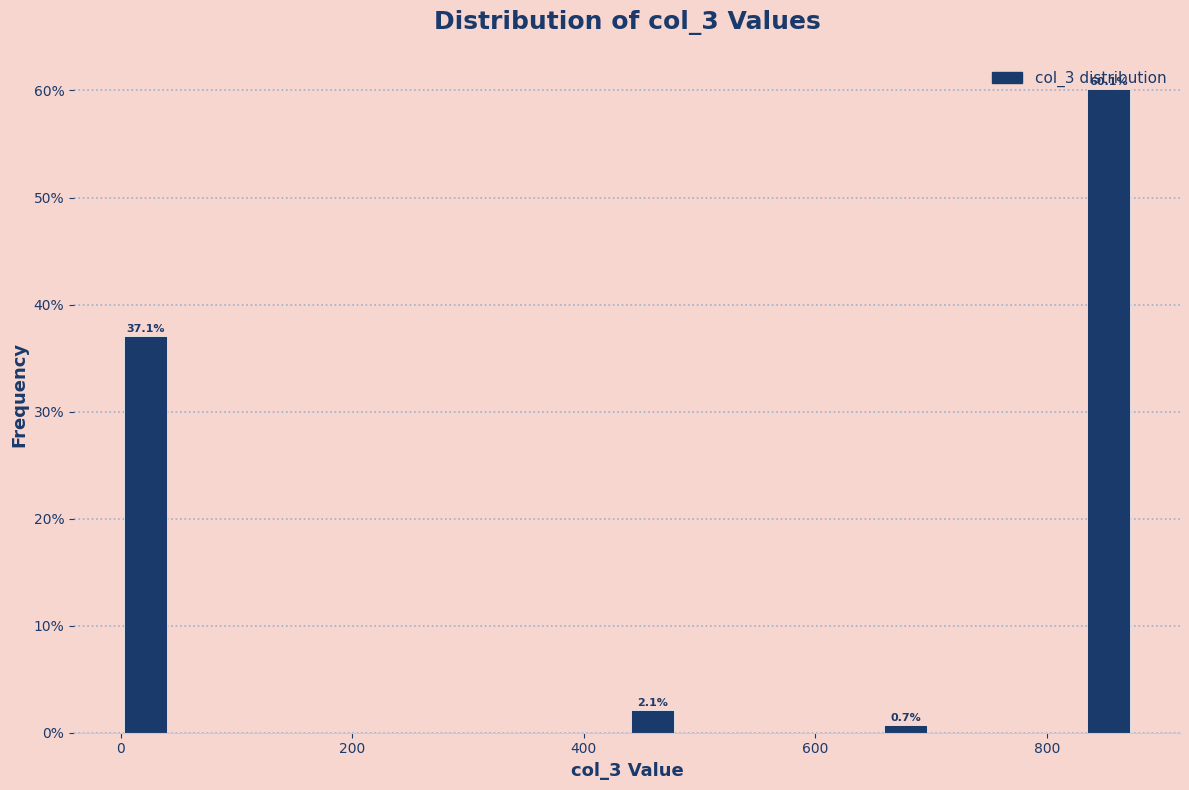

Around what value on the x-axis is the tallest bar? Give the approximate position of its centre, as read against the axis.

860